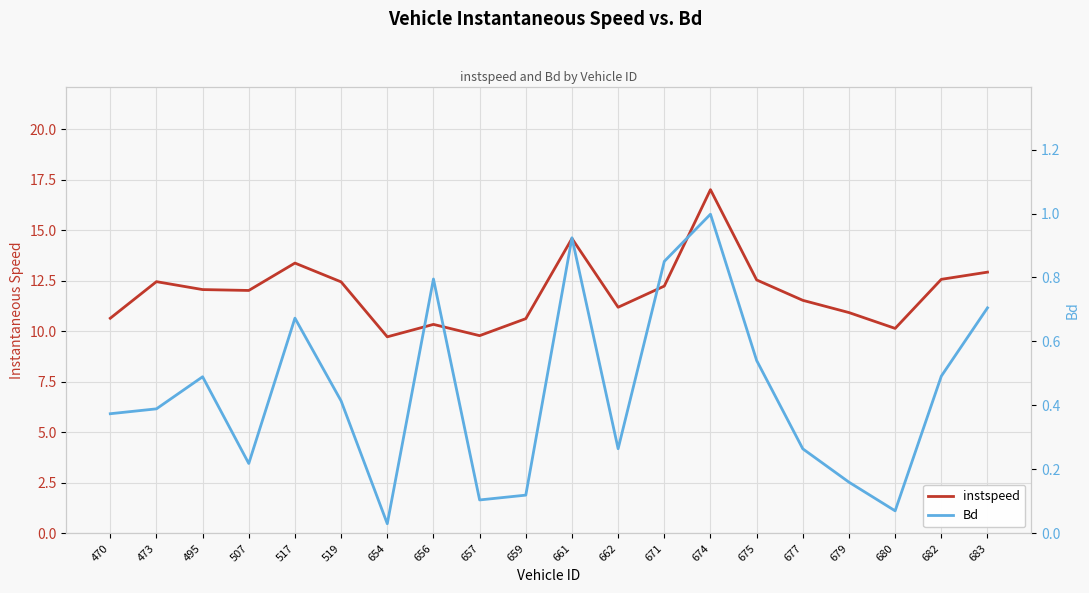

What is the average value of the Bd series?

0.4